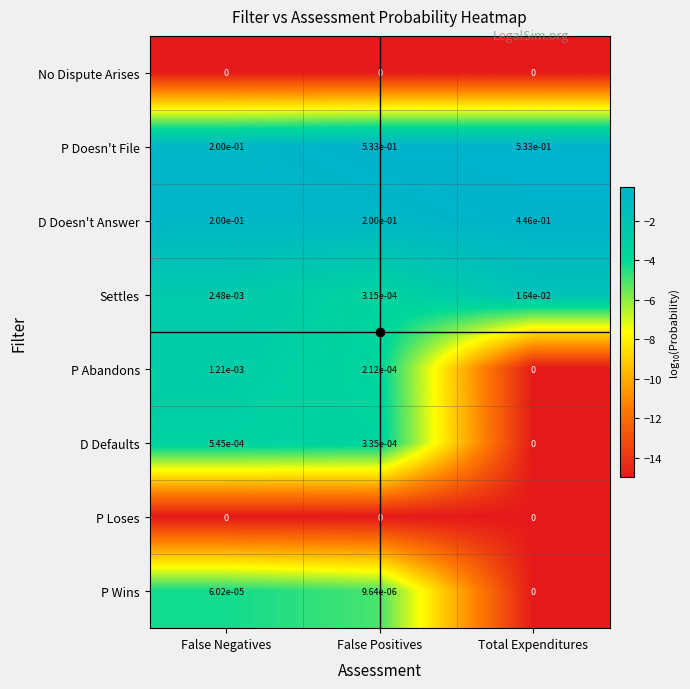

Which series has the largest range (max minus min)?

P Doesn't File